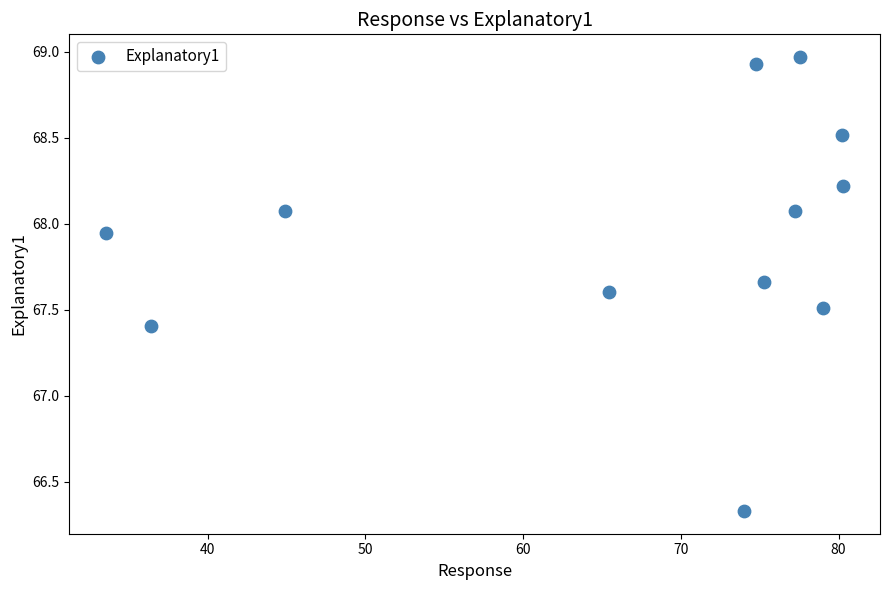

What Y value in the scatter plot is closest to 67?

67.4